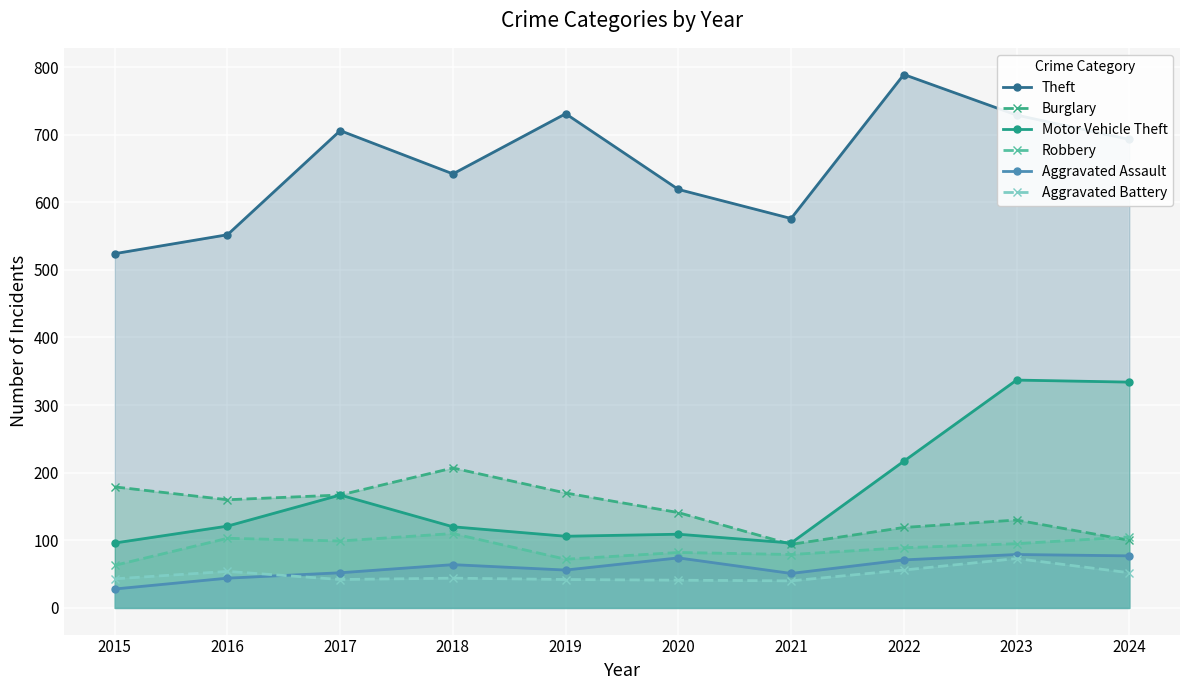

The value of Robbery at 2023 is 95. True or false?

True